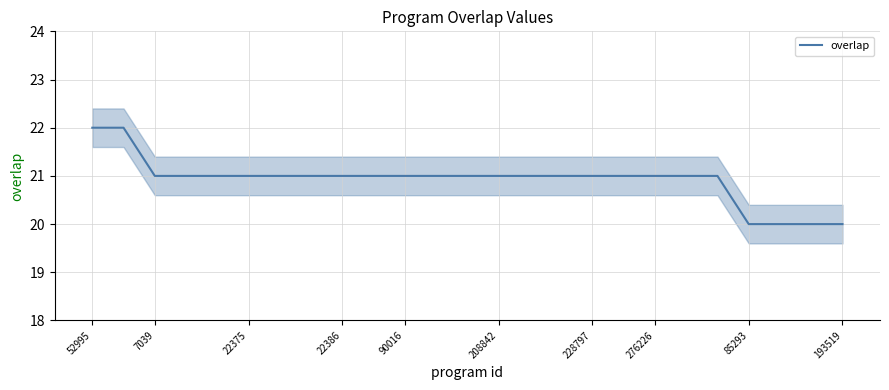

How many values are between 21 and 22?

21